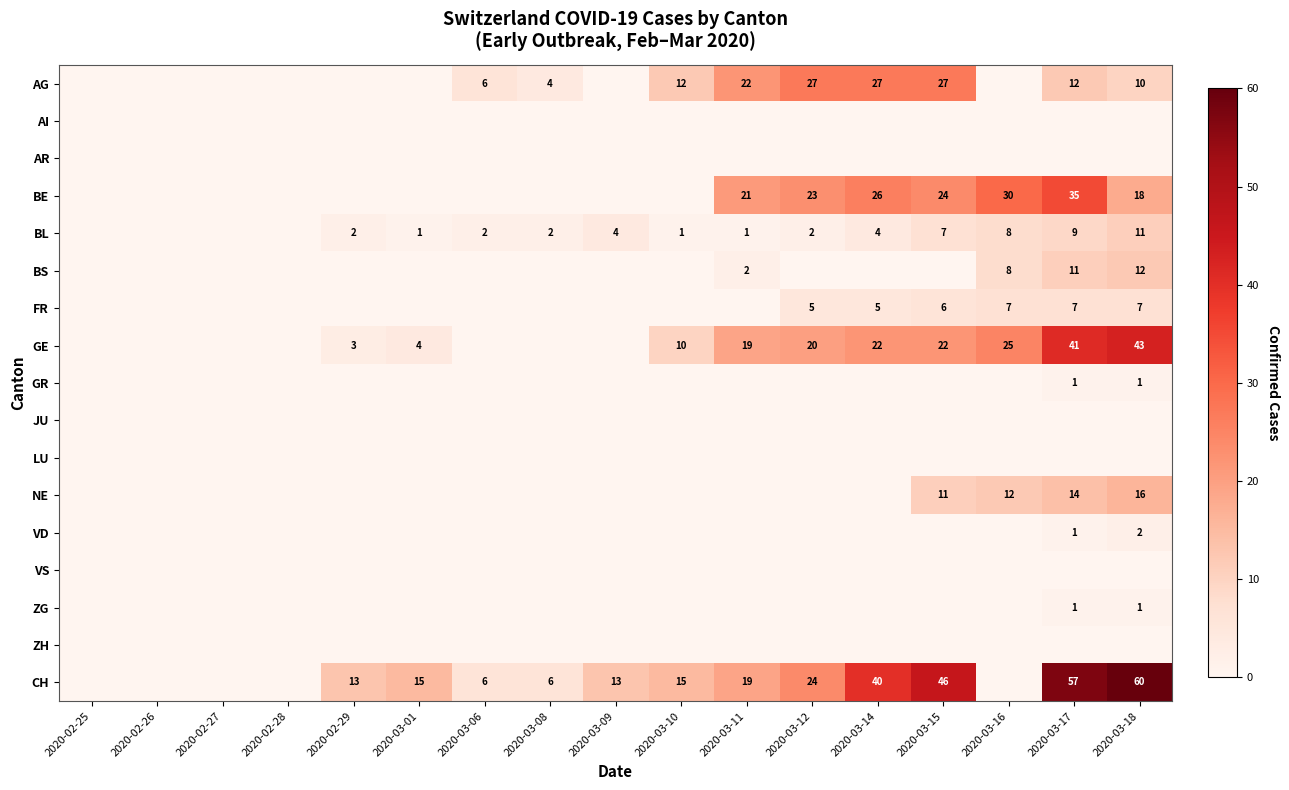

Which label corresponds to the largest value in the chart?

2020-03-18